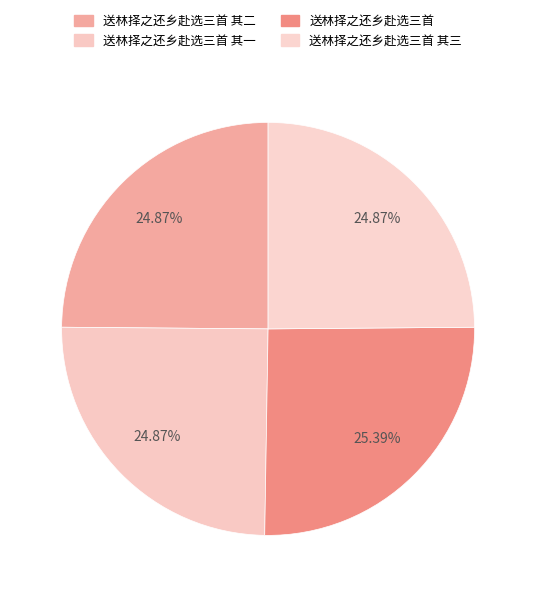

To the nearest percent, what is the combined percentage of 送林择之还乡赴选三首 其一 and 送林择之还乡赴选三首 其三?

50%